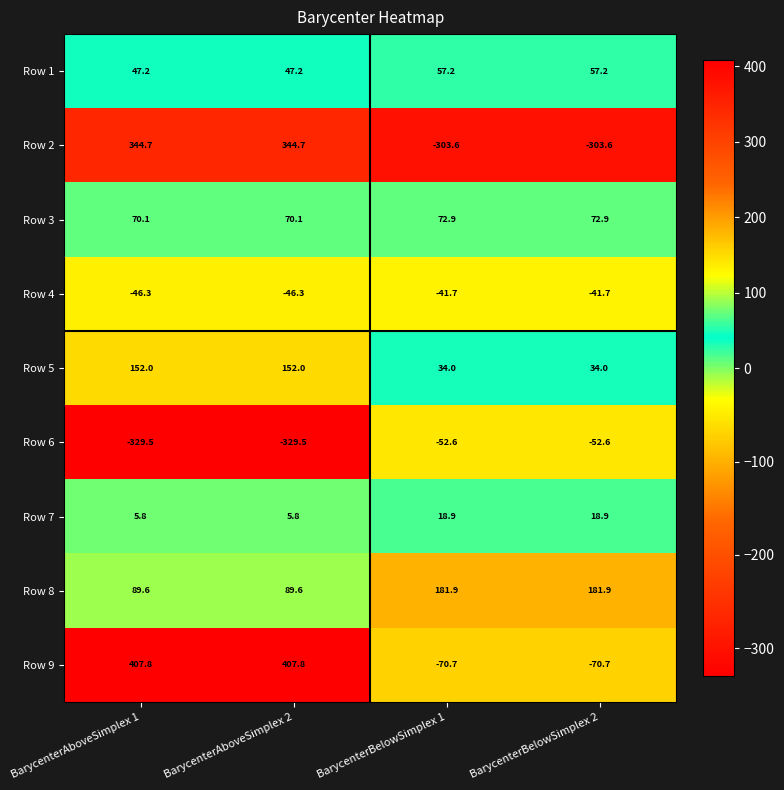

What is the difference between the second highest and second lowest values in the Row 7 series?

13.1